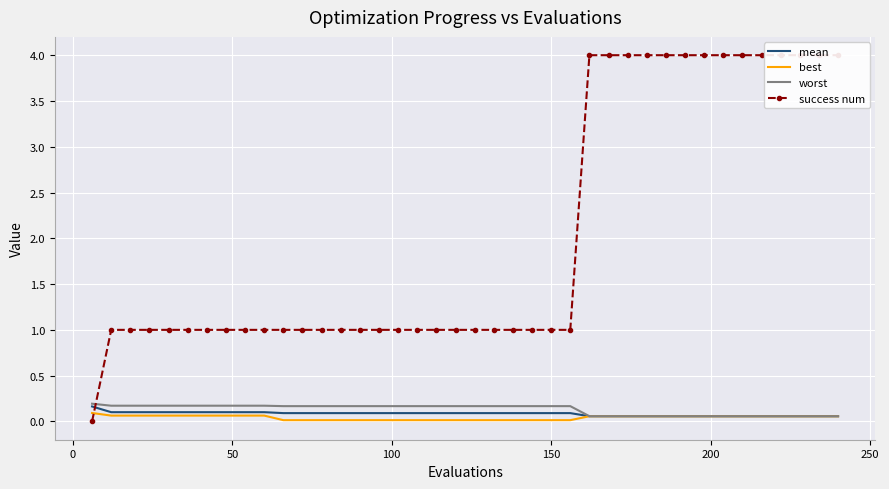

Which series has the largest total across all categories?

success num